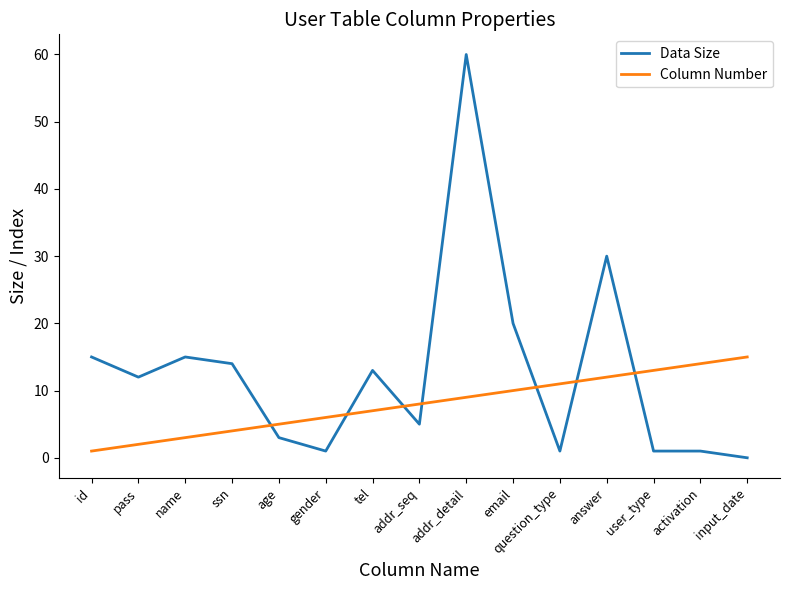

What is the difference between the maximum and second lowest values in the Data Size series?

59